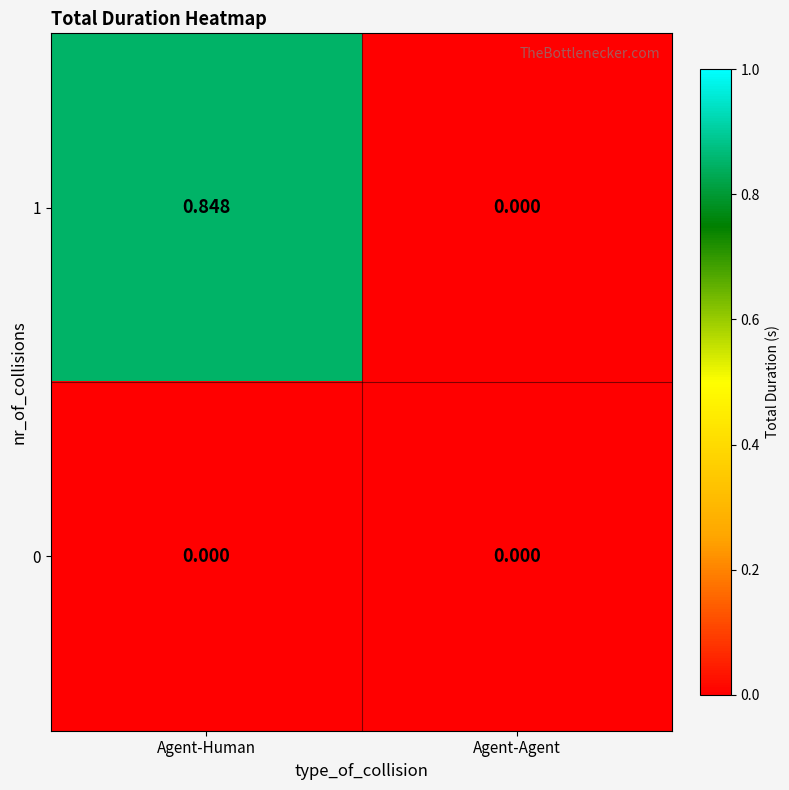

At which label does 1 reach its peak?

Agent-Human